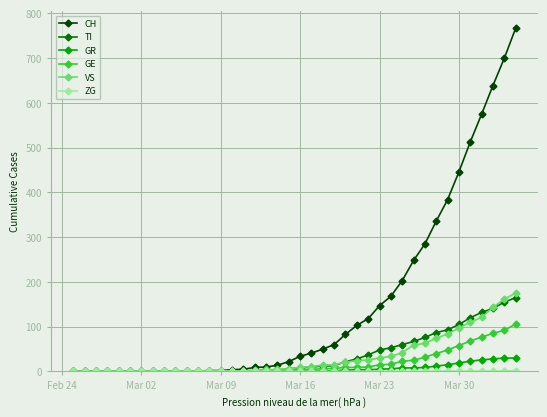

Which series has the widest spread of values?

CH